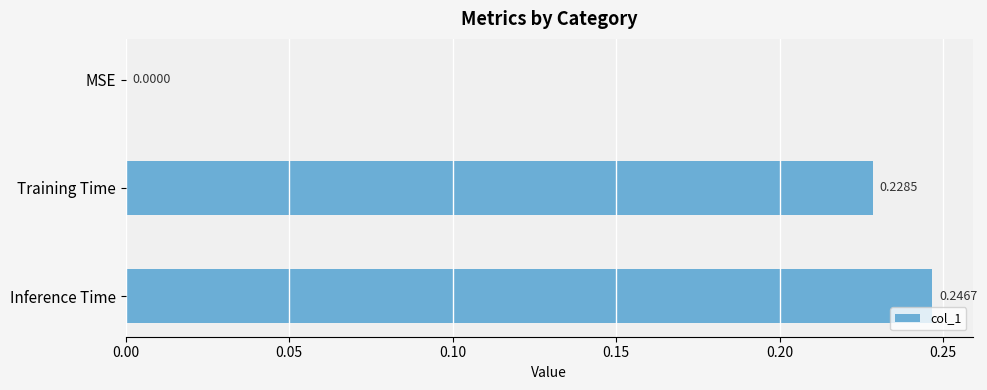

What is the sum of all values?

0.5